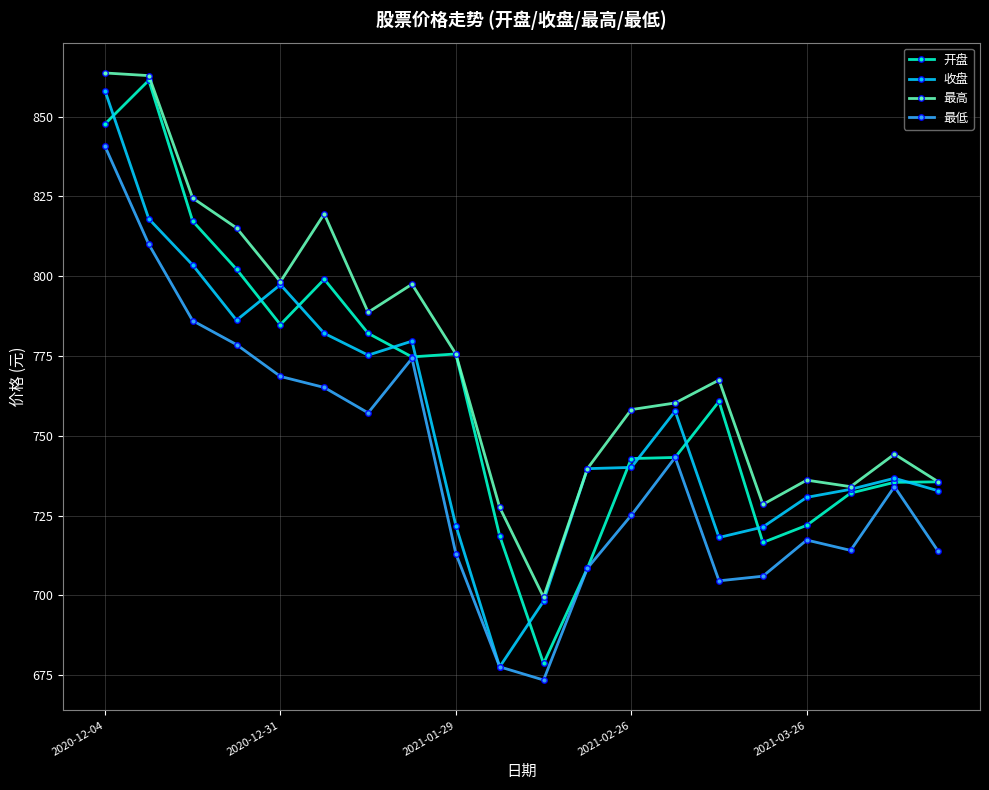

True or false: 最低 and 最高 cross at least once.

False